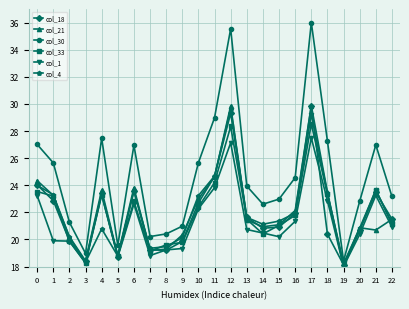

The value of col_30 at 17 is 36.0. True or false?

True